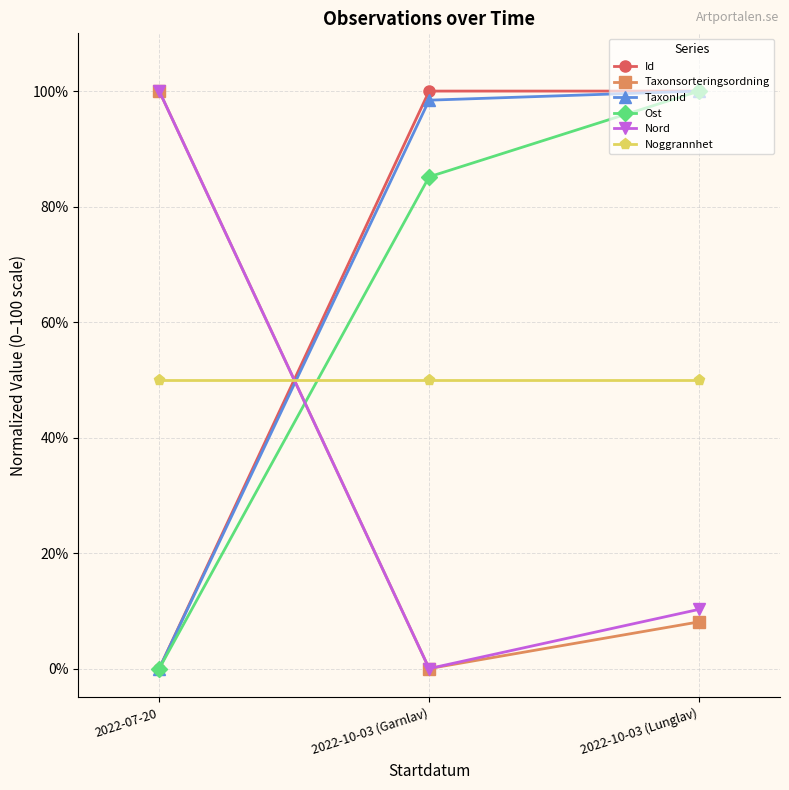

How many distinct data groups are displayed?

6